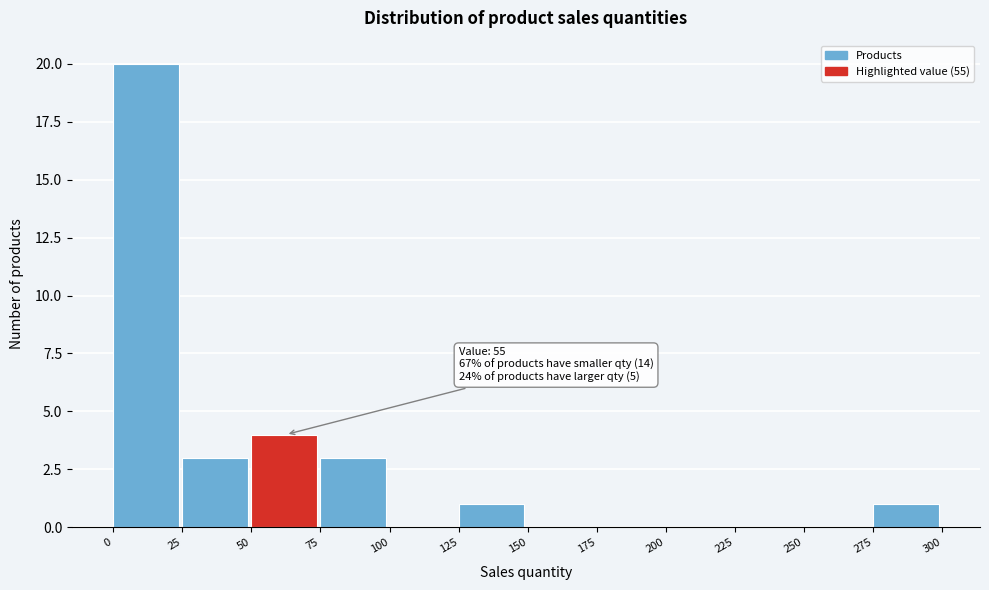

Over which range of the x-axis is the bar tallest?

0 to 25